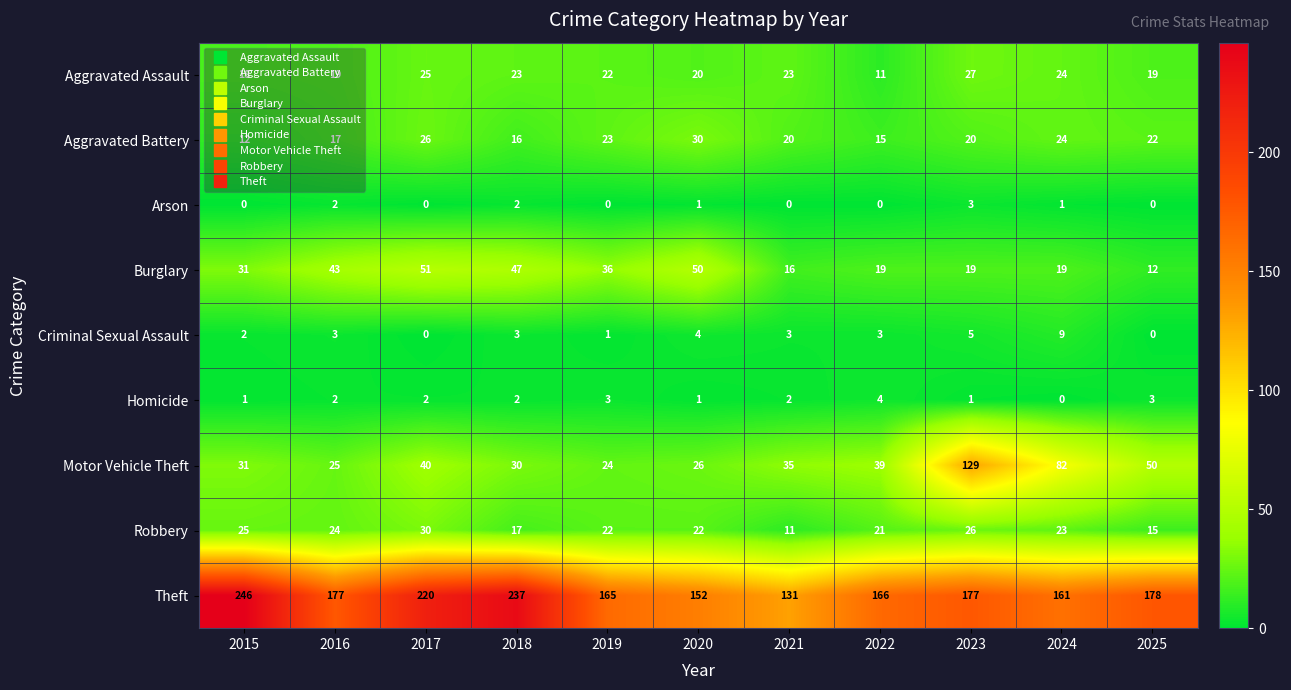

What is the total value across all series at 2023?

407